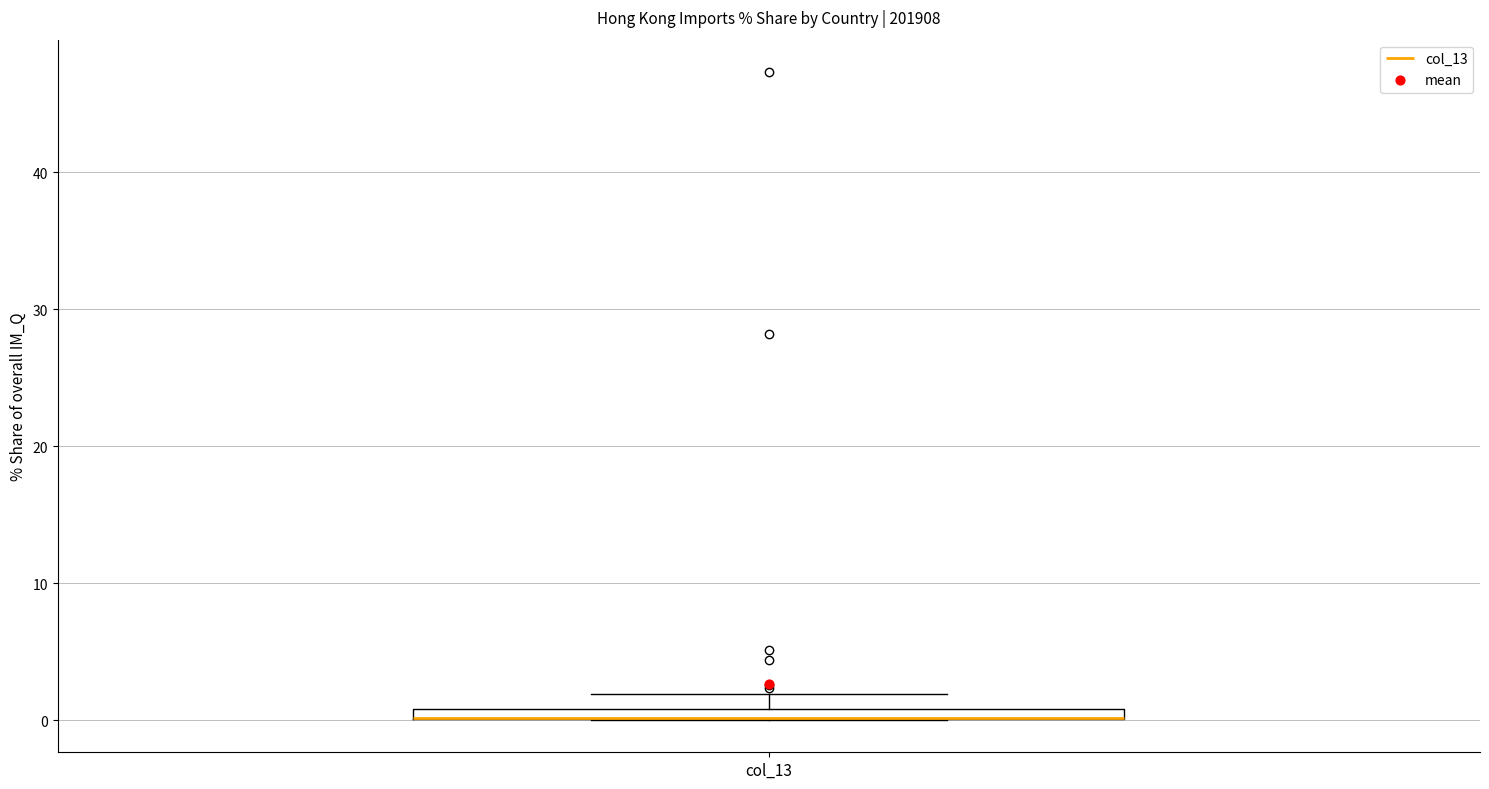

Where is the upper edge of the box for col_13 on the y-axis? The values are not printed on the chart, so give them approximately, as read against the axis.

1